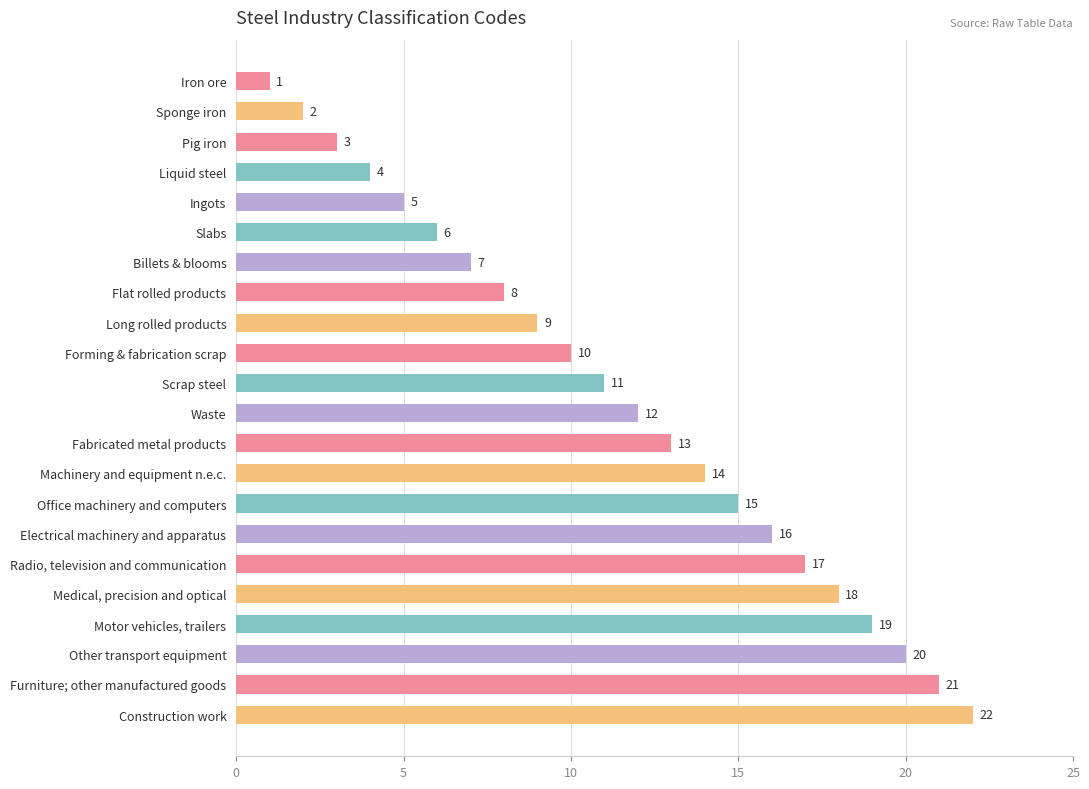

What is the change in value from Forming & fabrication scrap to Fabricated metal products?

+3